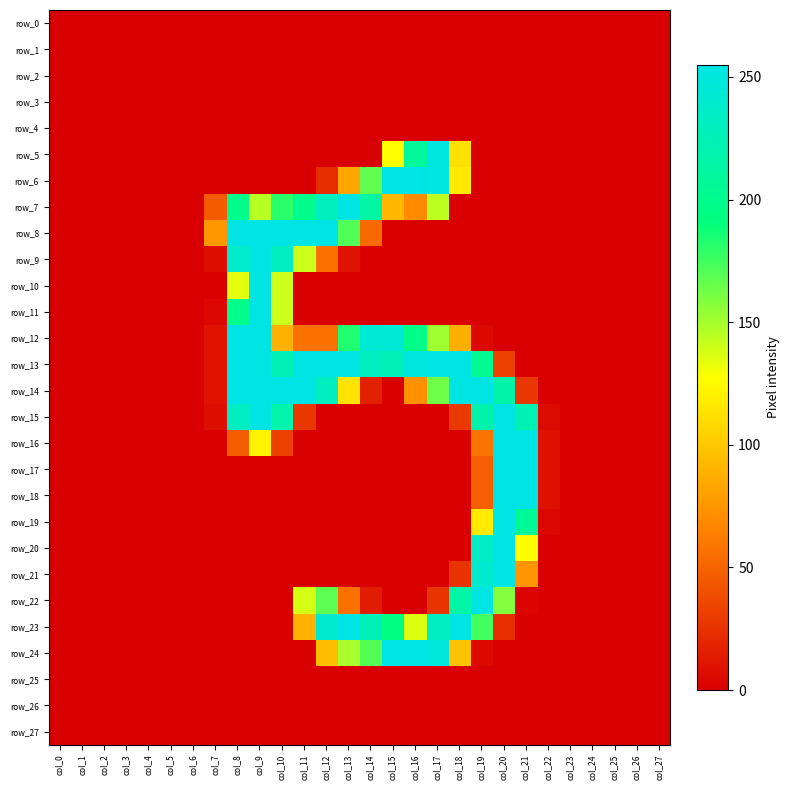

Rank the series by their maximum value, from lowest to highest.

row_0, row_1, row_2, row_3, row_4, row_25, row_26, row_27, row_5, row_6, row_7, row_8, row_9, row_10, row_11, row_12, row_13, row_14, row_15, row_16, row_17, row_18, row_19, row_20, row_21, row_22, row_23, row_24